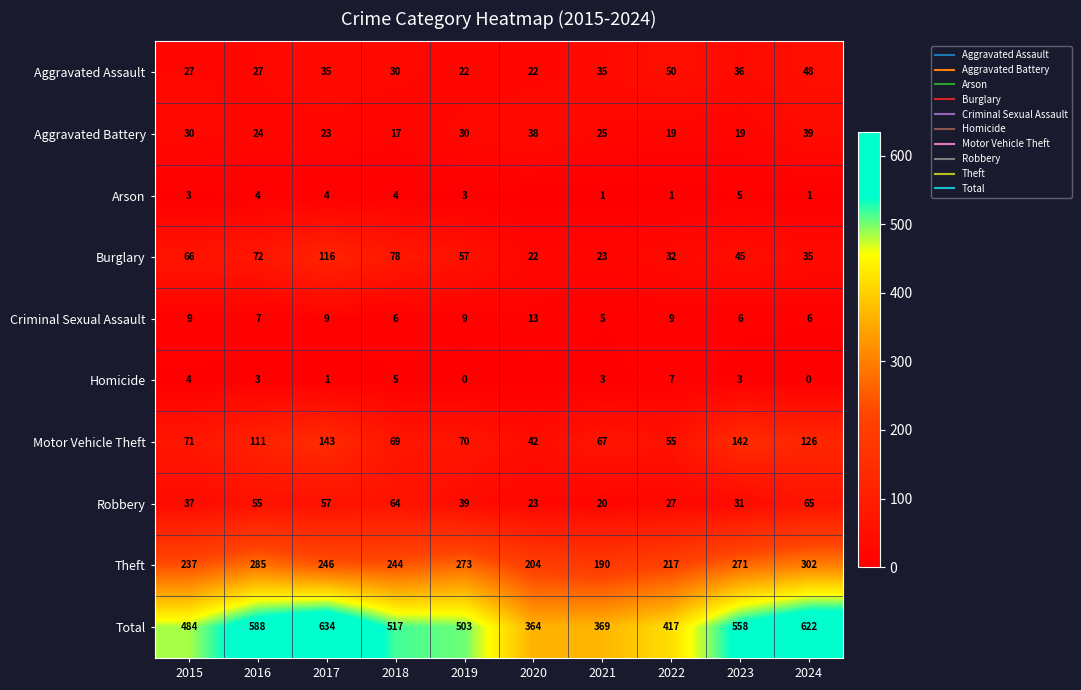

How many data points in Aggravated Battery are above 25?

4